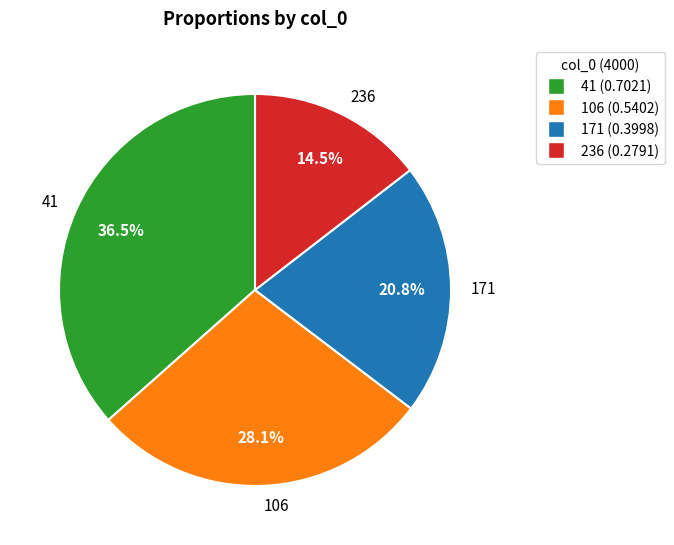

To the nearest percent, what is the combined percentage of 106 and 171?

49%